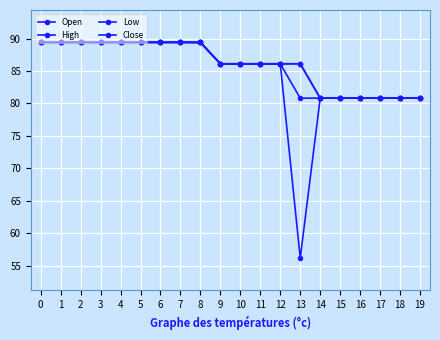

What is the average value of the High series?

86.0